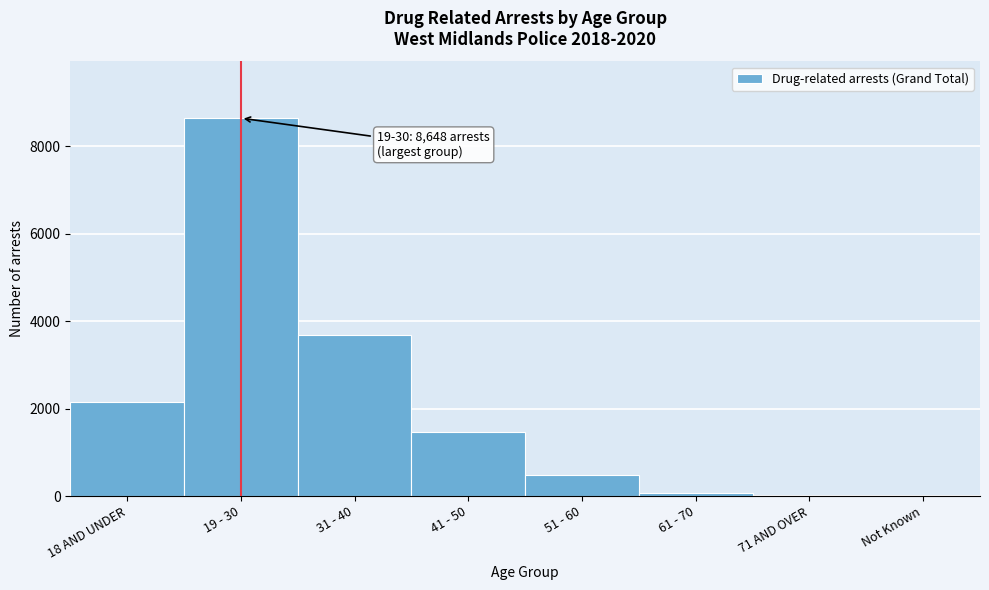

What is the greatest value displayed?

8648